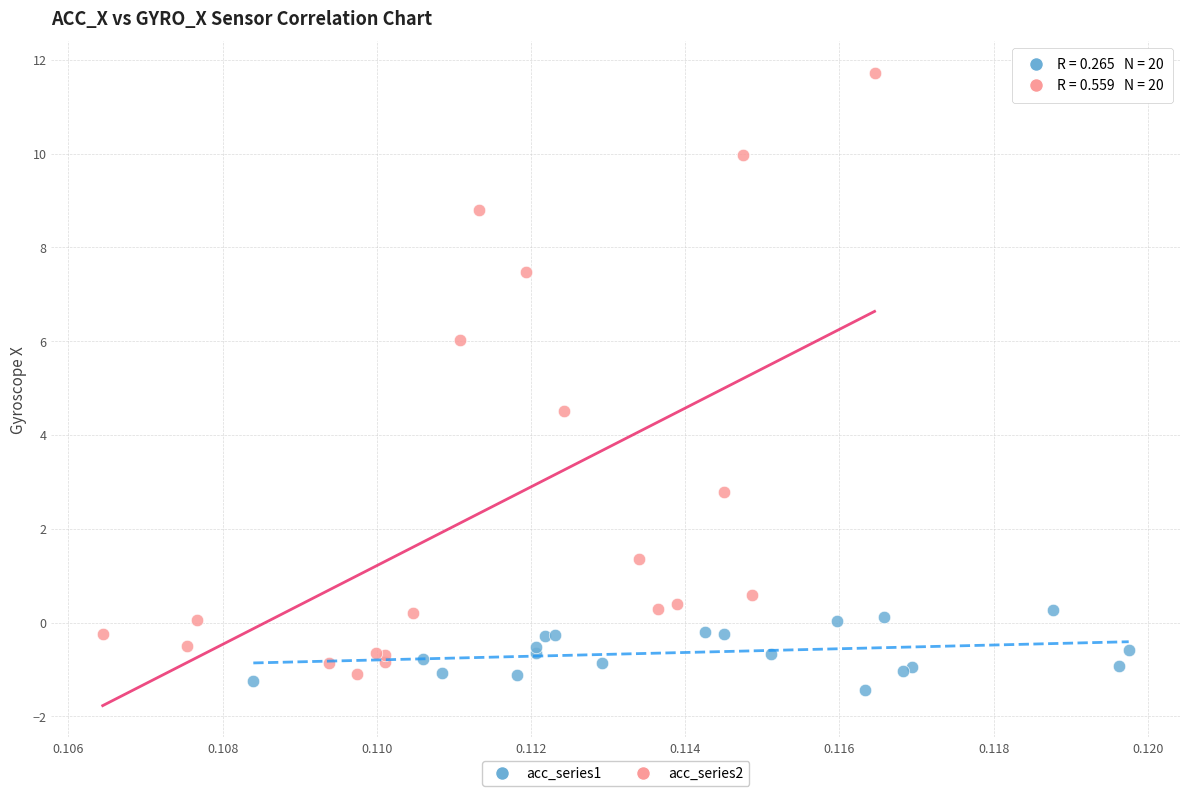

Which series contains the lowest Y value?

acc_series1